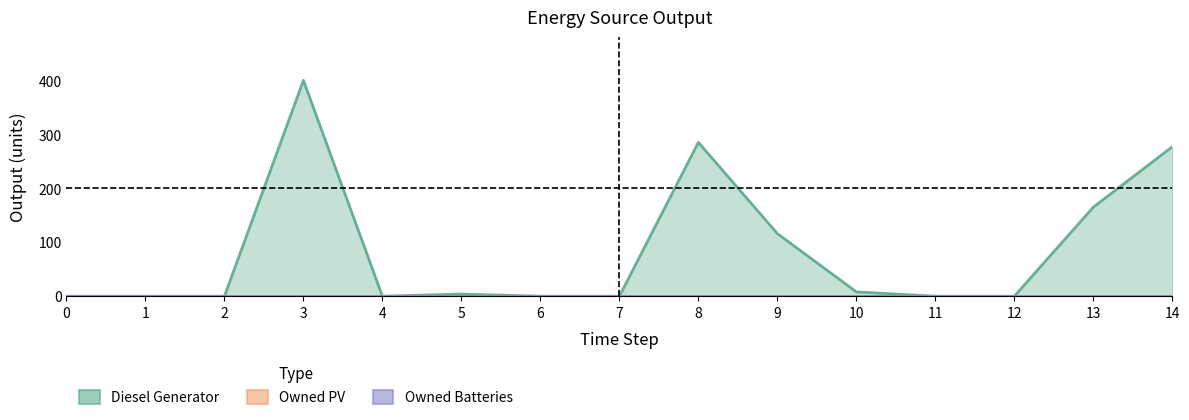

The Diesel Generator series shows 180 at 11. True or false?

False